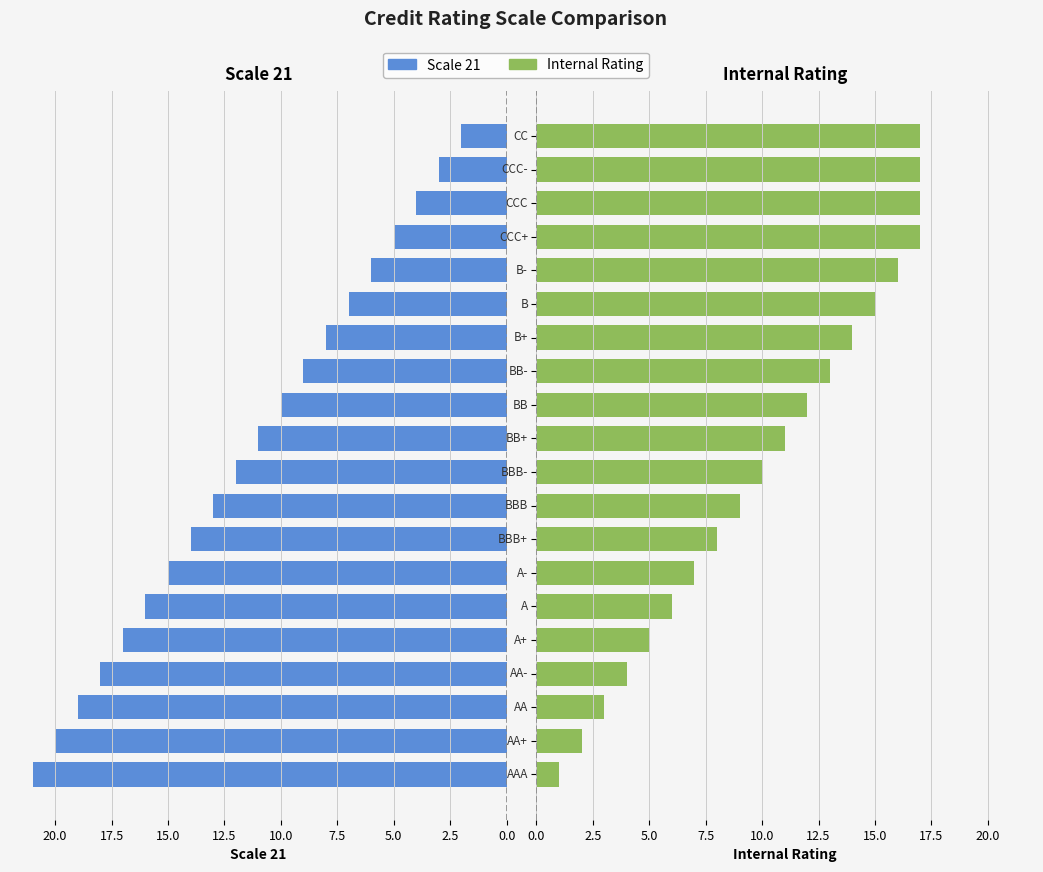

Is it true that Scale 21 equals 3 at 14?

False